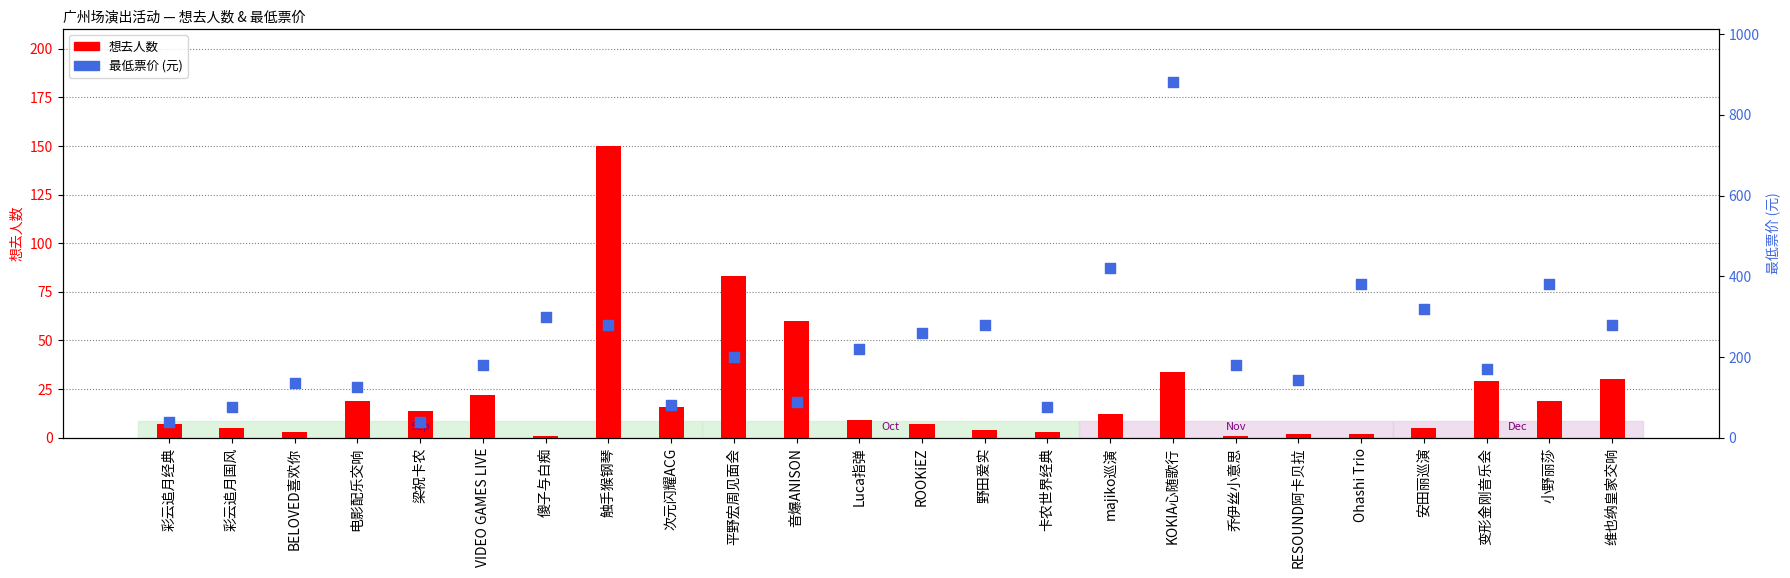

Which series has the largest total across all categories?

最低票价 (元)